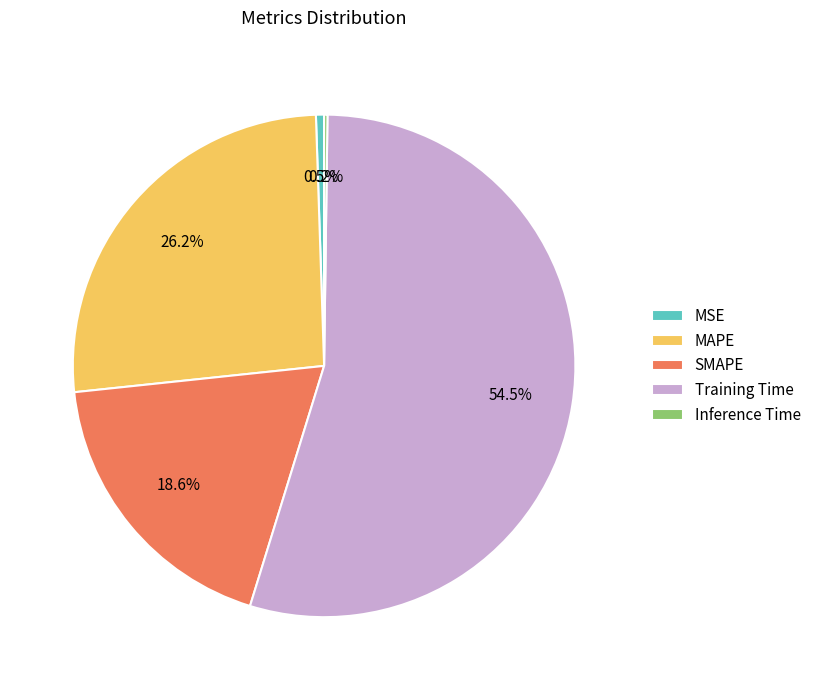

To the nearest percent, what is the average slice percentage?

20%